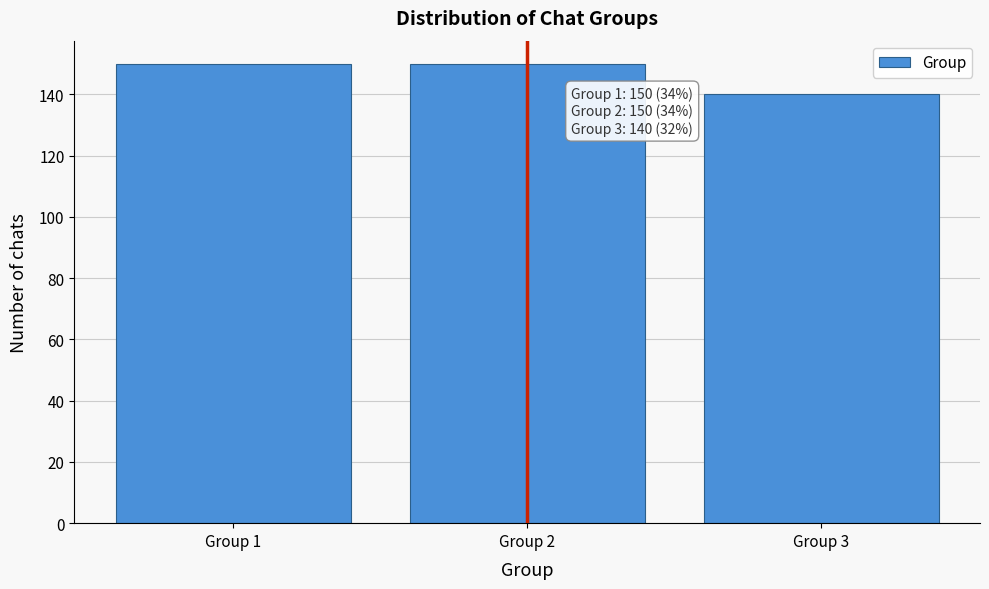

Reading left to right, list all the values displayed in this chart.

150	150	140